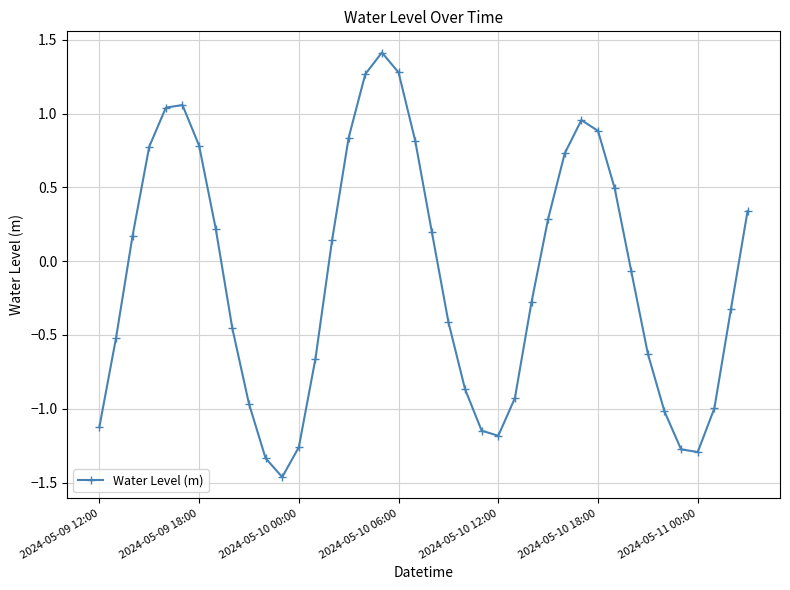

True or false: the data has more than 2 interior local peaks.

True